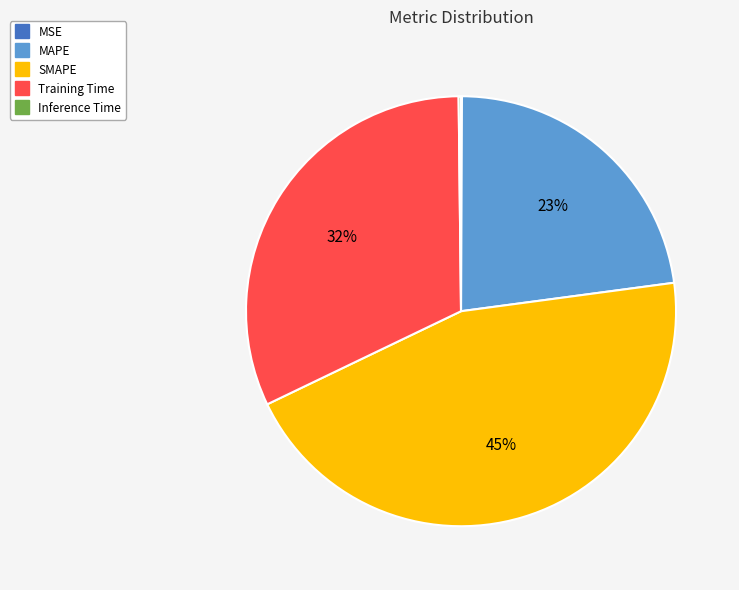

The SMAPE slice represents 45% of the pie. True or false?

True